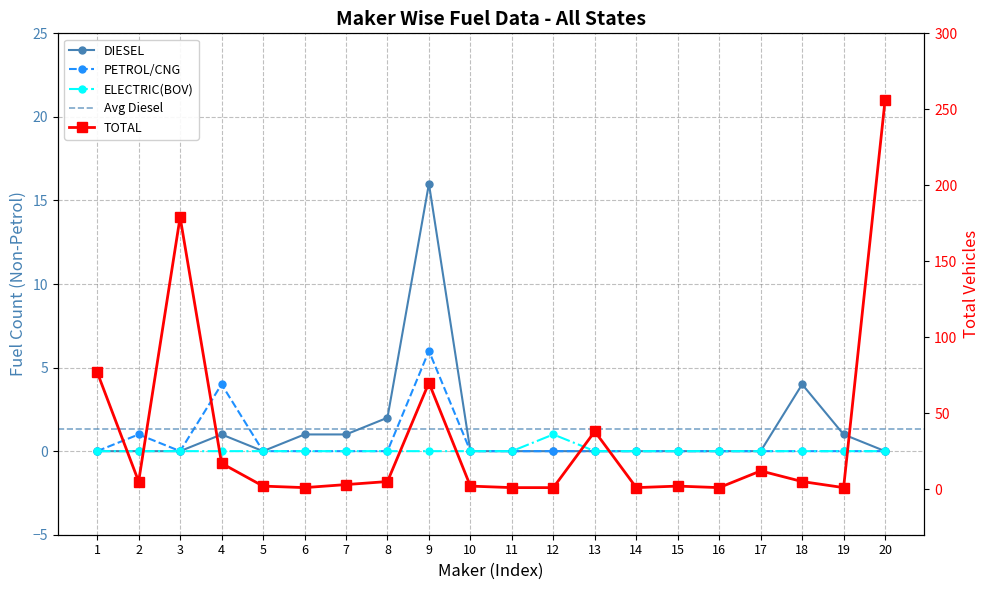

True or false: ELECTRIC(BOV) has more than 0 points higher than both neighbors.

True